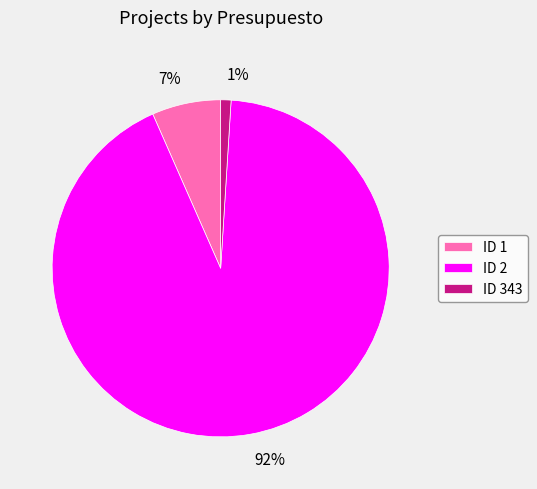

To the nearest percent, what is the difference between the 92% and 1% slice percentages?

91%